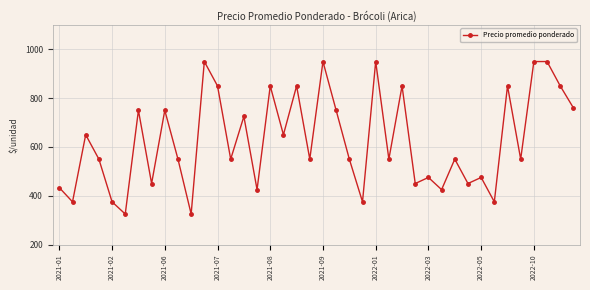

What is the value of the 36th point from the left?

550